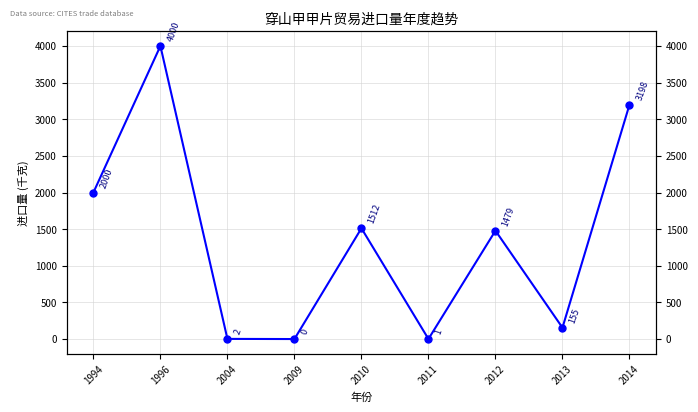

Where is the first local maximum?

1996